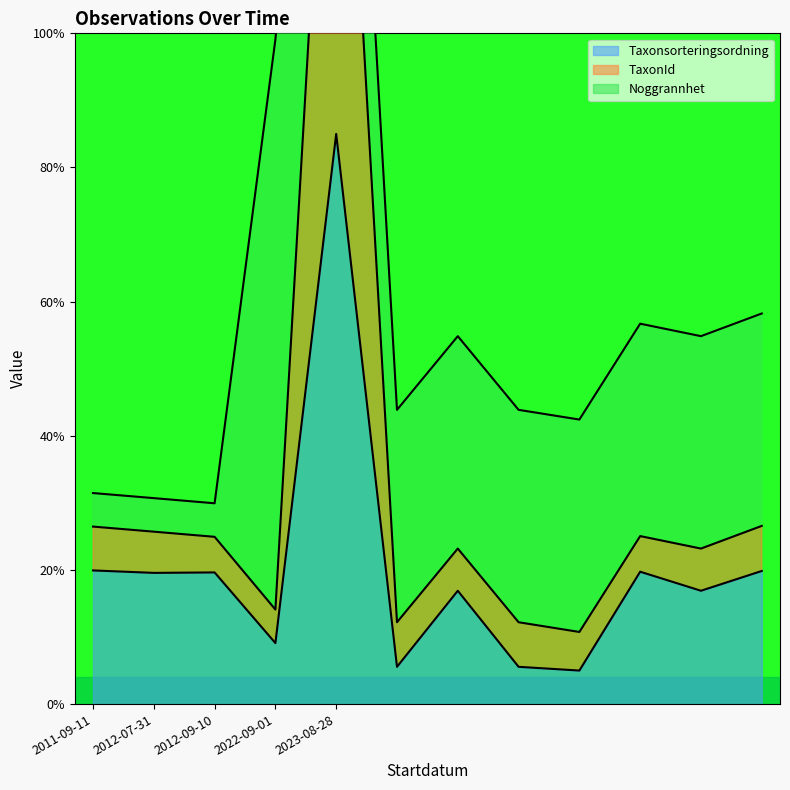

Which category has the highest value in the TaxonId series?

2023-08-28